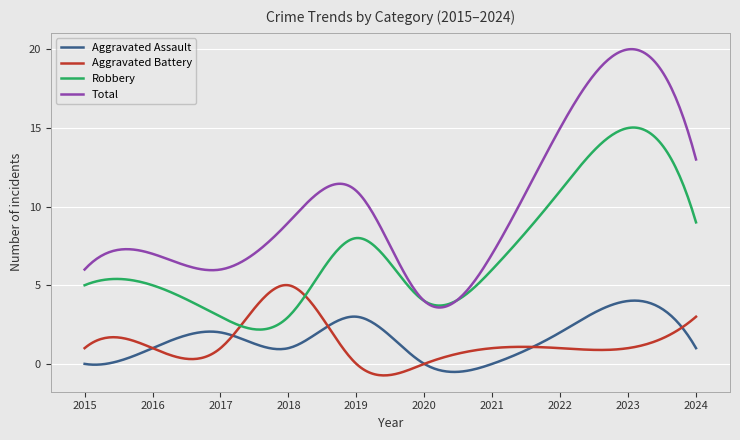

Does the chart have visible grid lines?

Yes